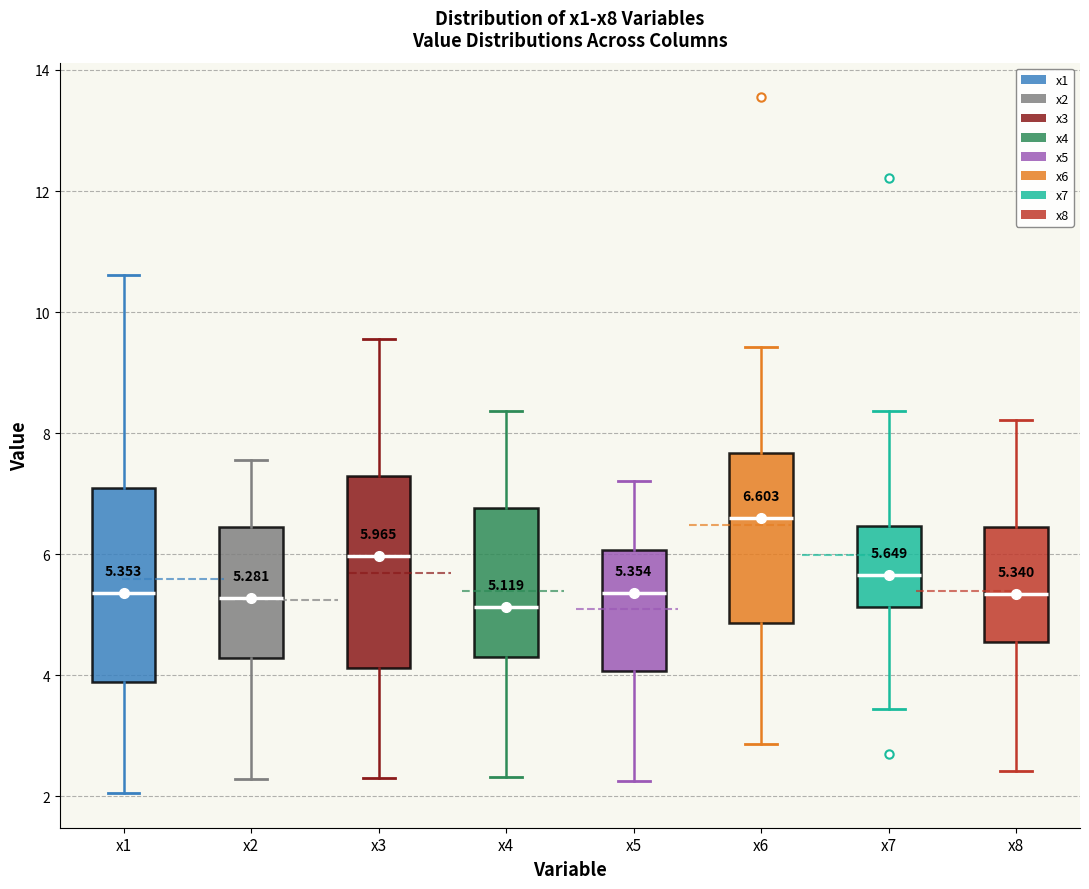

Which box has the highest median line?

x6